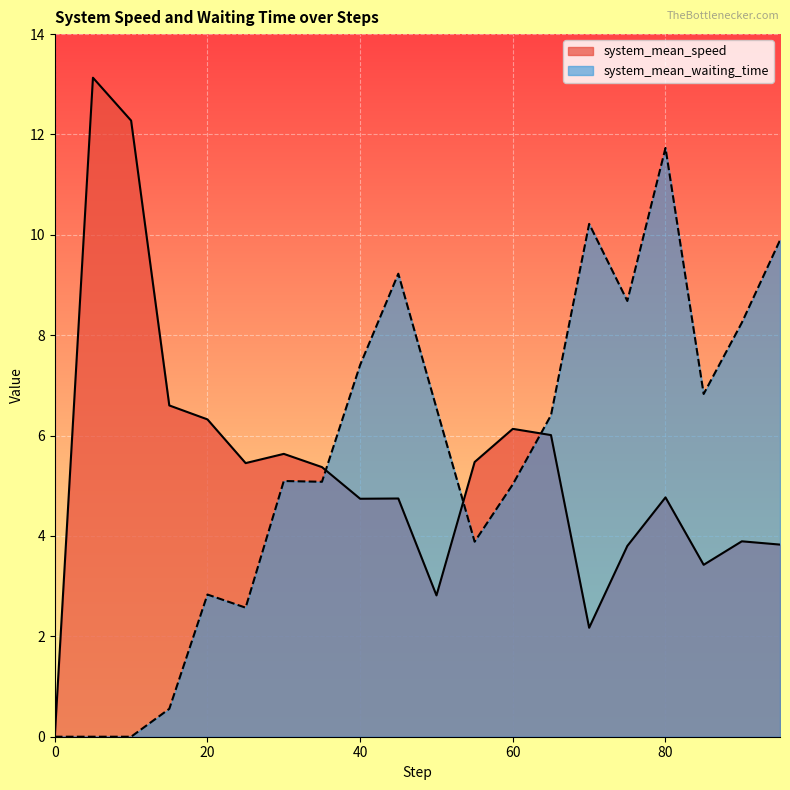

The system_mean_waiting_time series shows 3.9 at 20. True or false?

False